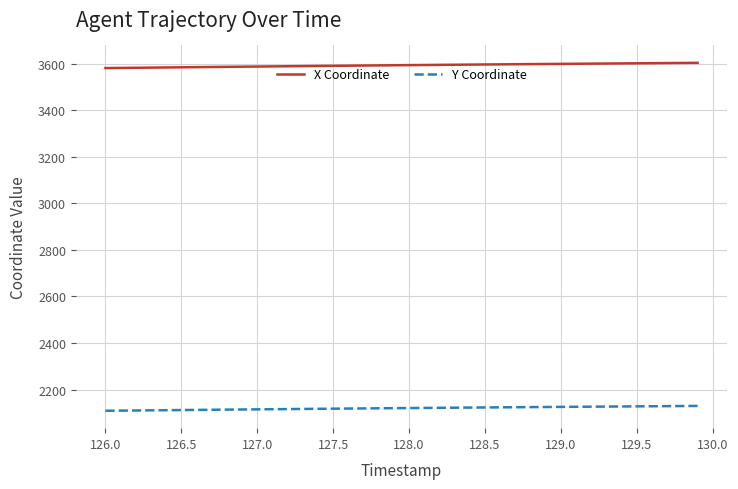

What is the lowest value of the X Coordinate series?

3580.9